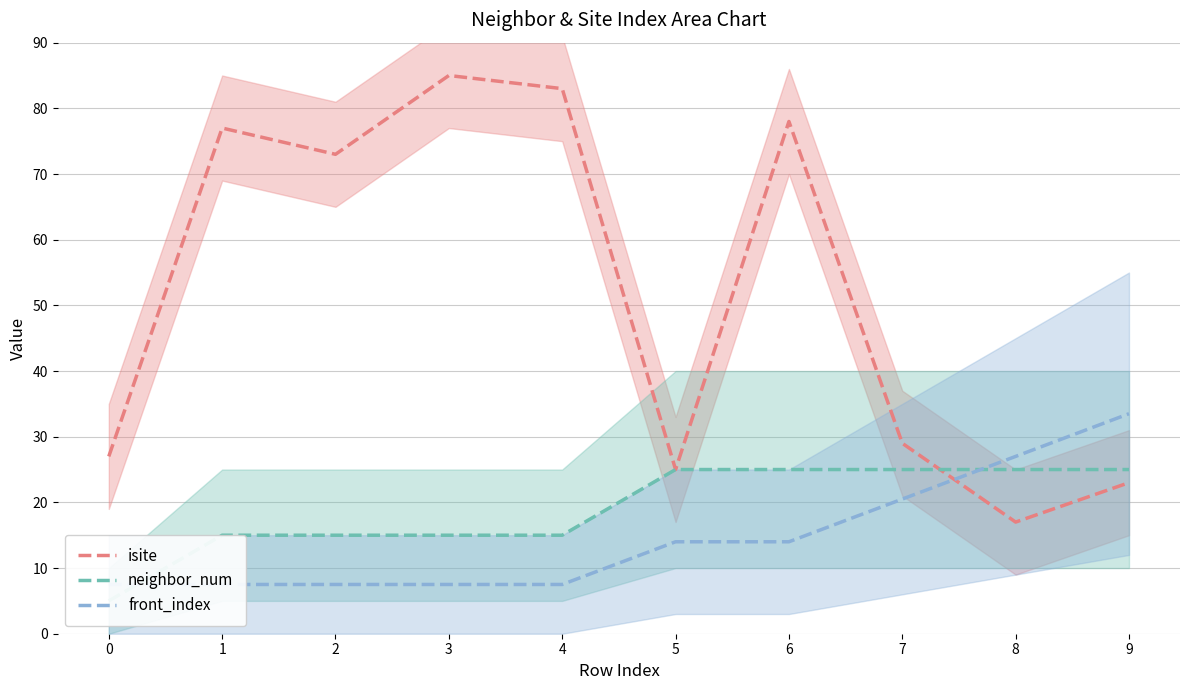

At 8, list the series in order from smallest to largest.

isite, neighbor_num, front_index